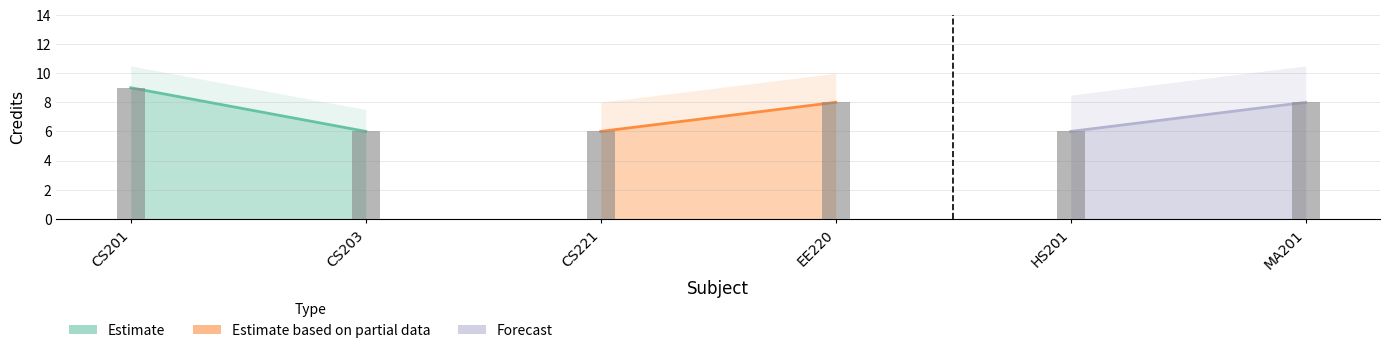

At which category does the chart reach its peak across all series?

CS201